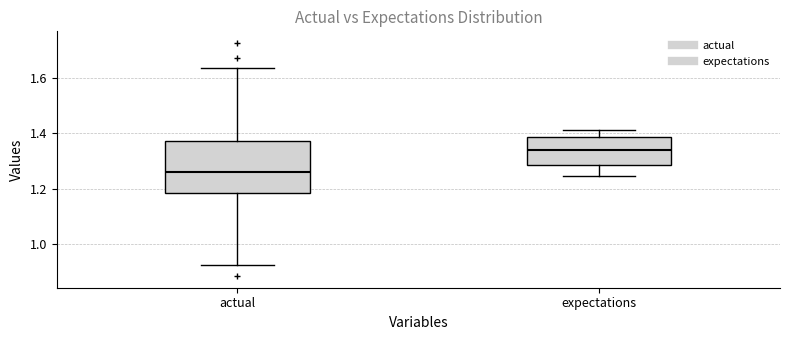

Reading left to right, read every box against the y-axis: the position of its median line, the range the box covers, and the ends of its whiskers. The values are not printed on the chart, so give them approximately, as read against the axis.

actual: median 1.26, box 1.18 to 1.38, whiskers 0.92 to 1.64
expectations: median 1.34, box 1.28 to 1.38, whiskers 1.24 to 1.42